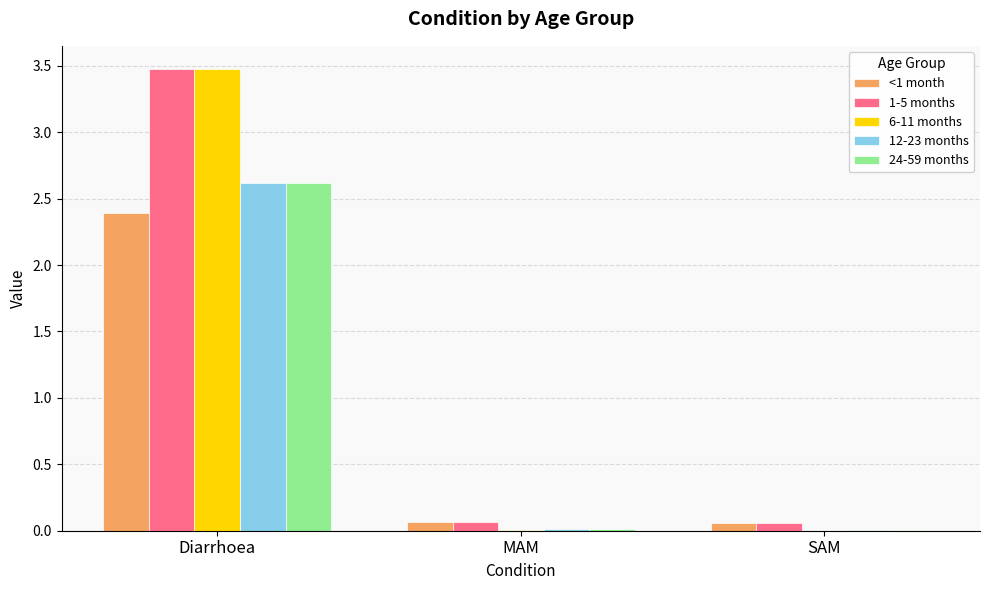

What are all the series names shown in the legend?

<1 month, 1-5 months, 6-11 months, 12-23 months, 24-59 months